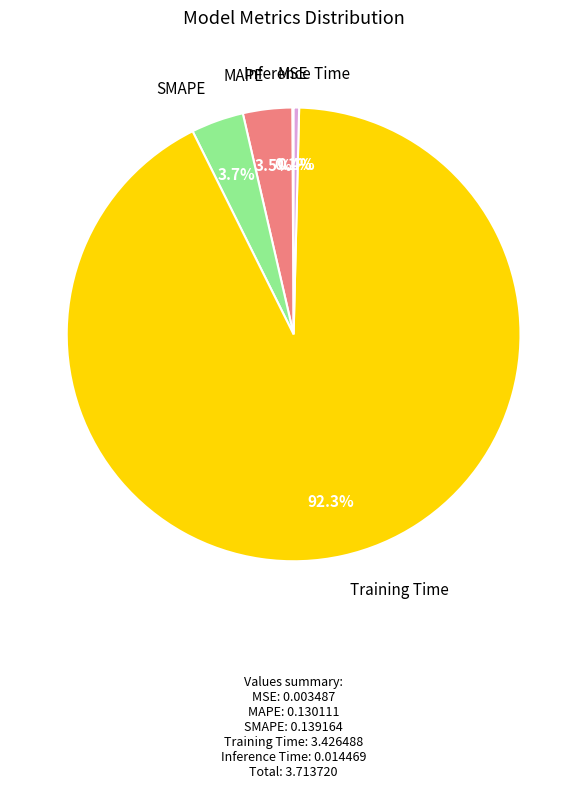

What percentage is the SMAPE slice, to the nearest percent?

4%